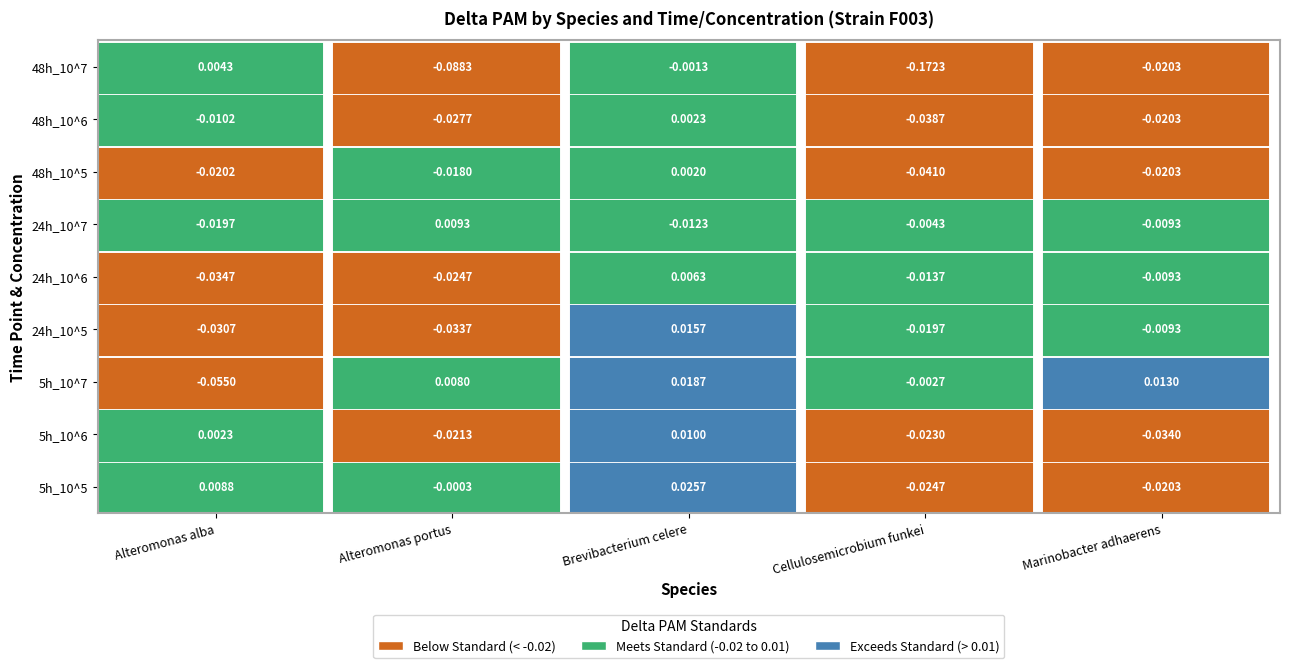

Rank the series at 7 from highest to lowest value.

Brevibacterium celere, Alteromonas alba, Marinobacter adhaerens, Alteromonas portus, Cellulosemicrobium funkei